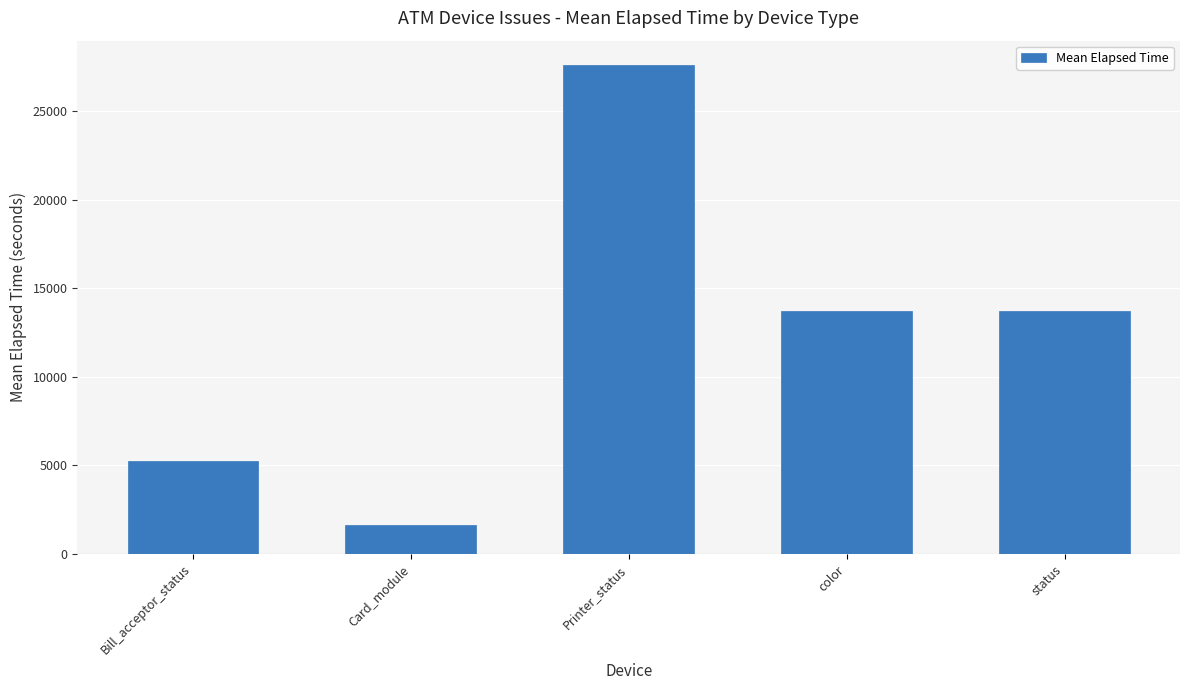

What is the change in value from Card_module to color?

+12098